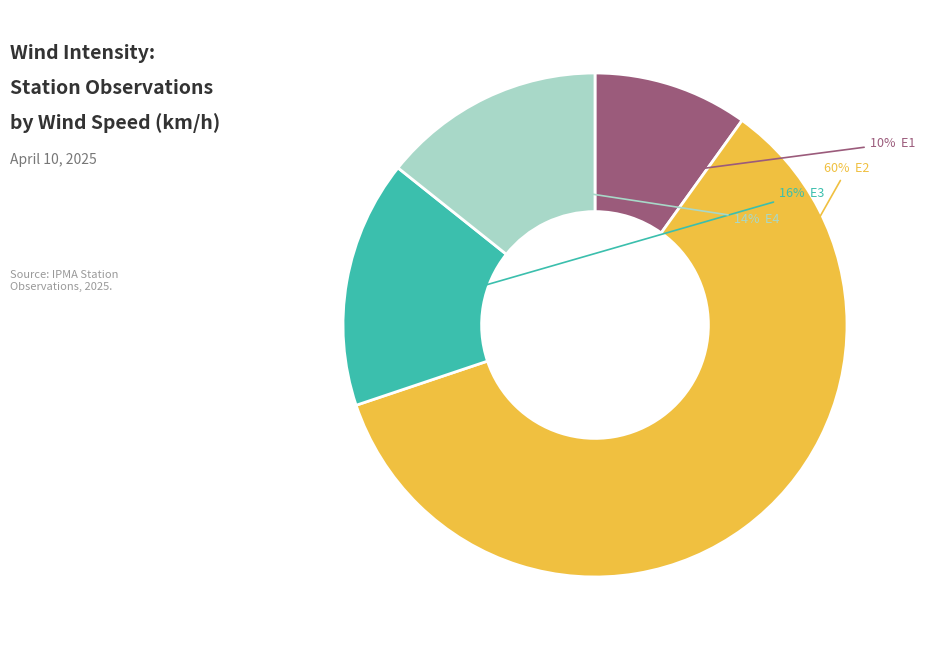

Does E2 account for over 50% of the chart?

Yes